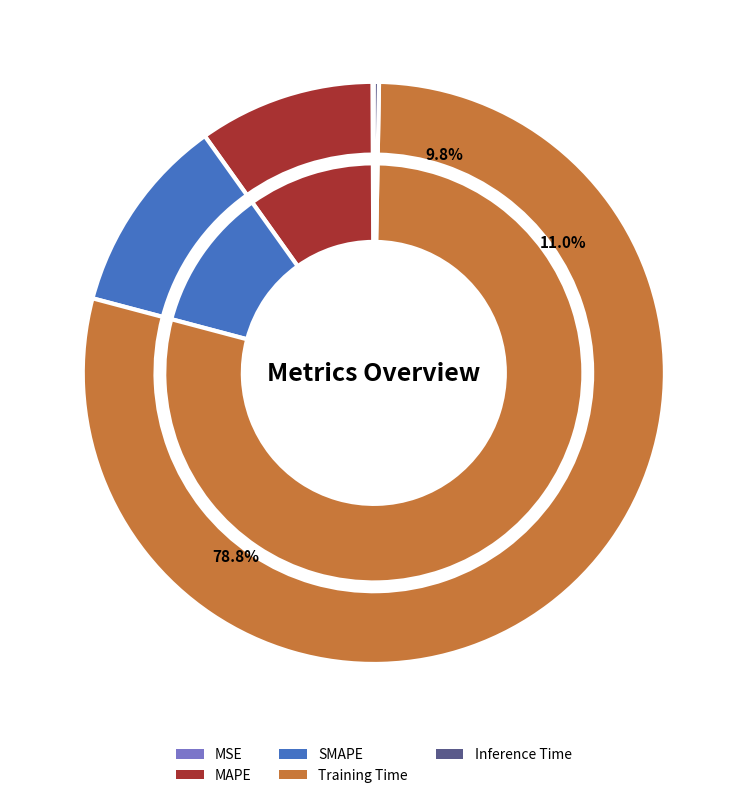

What is the majority slice?

Training Time